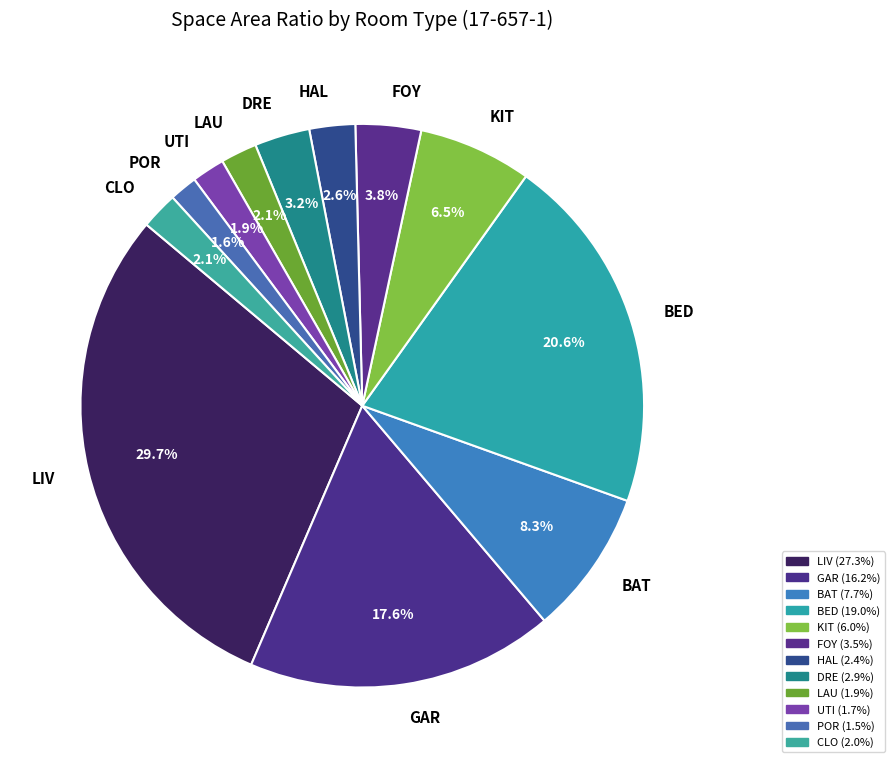

Is there any slice that represents more than half of the pie?

No